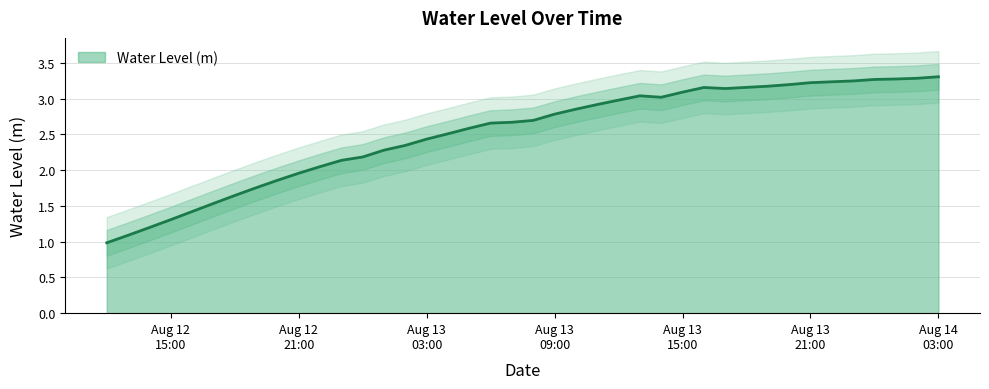

Rank the categories by value from highest to lowest.

2023-08-14 03:00:00, 2023-08-14 02:00:00, 2023-08-14 01:00:00, 2023-08-14 00:00:00, 2023-08-13 23:00:00, 2023-08-13 22:00:00, 2023-08-13 21:00:00, 2023-08-13 20:00:00, 2023-08-13 19:00:00, 2023-08-13 18:00:00, 2023-08-13 16:00:00, 2023-08-13 17:00:00, 2023-08-13 15:00:00, 2023-08-13 13:00:00, 2023-08-13 14:00:00, 2023-08-13 12:00:00, 2023-08-13 11:00:00, 2023-08-13 10:00:00, 2023-08-13 09:00:00, 2023-08-13 08:00:00, 2023-08-13 07:00:00, 2023-08-13 06:00:00, 2023-08-13 05:00:00, 2023-08-13 04:00:00, 2023-08-13 03:00:00, 2023-08-13 02:00:00, 2023-08-13 01:00:00, 2023-08-13 00:00:00, 2023-08-12 23:00:00, 2023-08-12 22:00:00, 2023-08-12 21:00:00, 2023-08-12 20:00:00, 2023-08-12 19:00:00, 2023-08-12 18:00:00, 2023-08-12 17:00:00, 2023-08-12 16:00:00, 2023-08-12 15:00:00, 2023-08-12 14:00:00, 2023-08-12 13:00:00, 2023-08-12 12:00:00